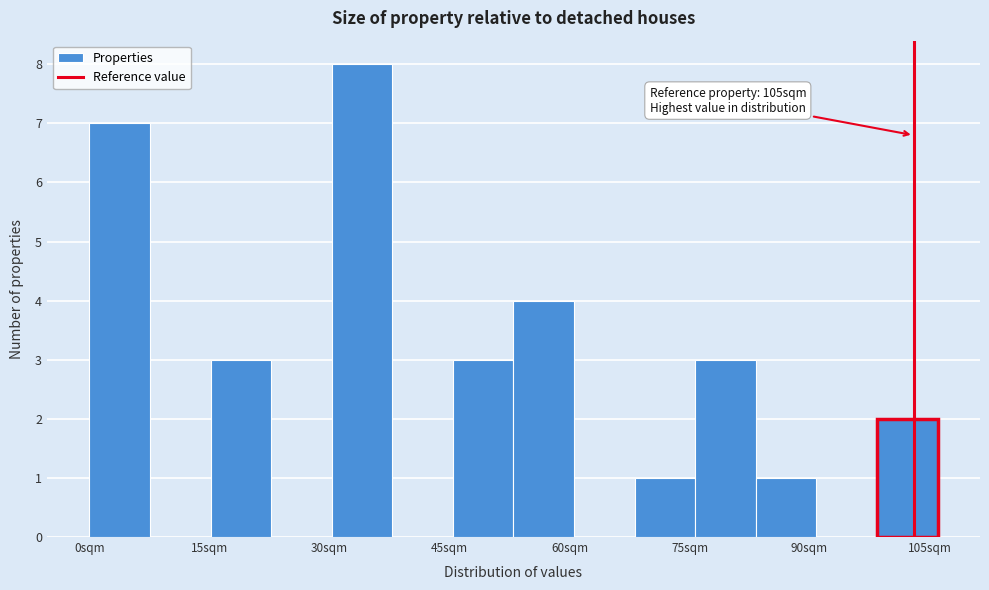

Around what value on the x-axis is the tallest bar? Give the approximate position of its centre, as read against the axis.

34